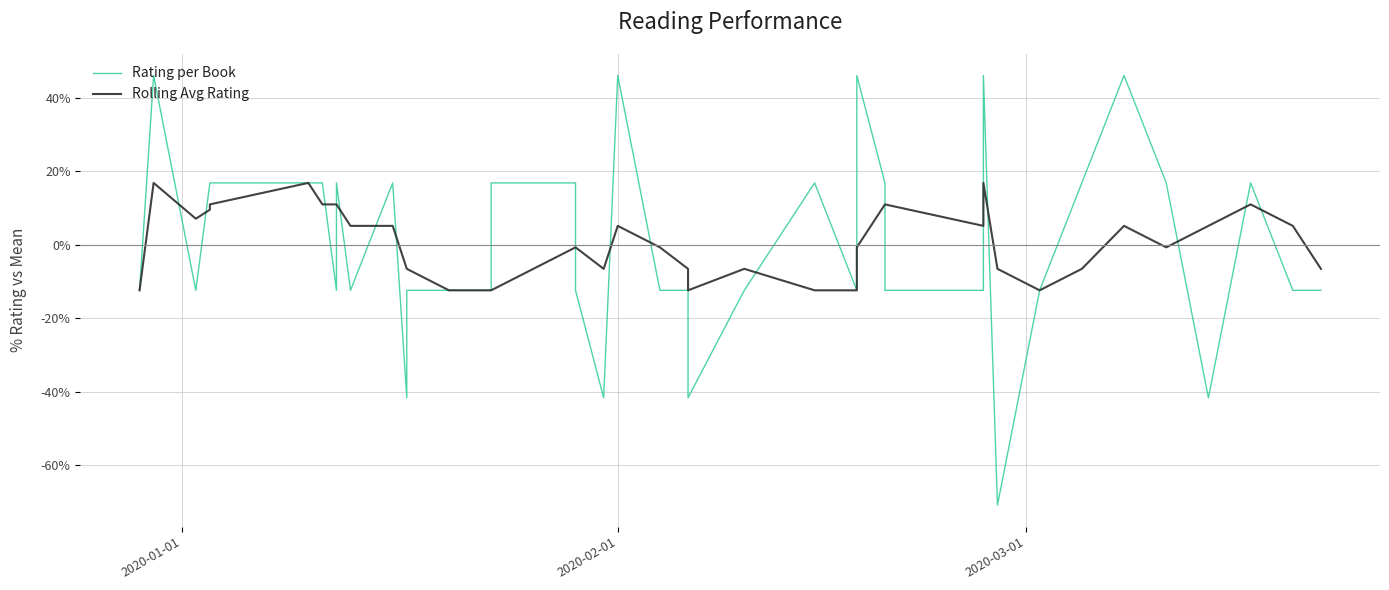

What are all the series names shown in the legend?

Rating per Book, Rolling Avg Rating